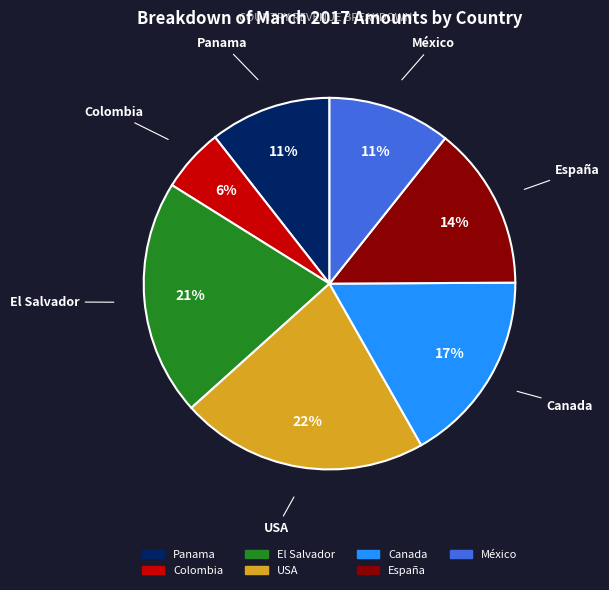

The USA slice represents 22% of the pie. True or false?

True